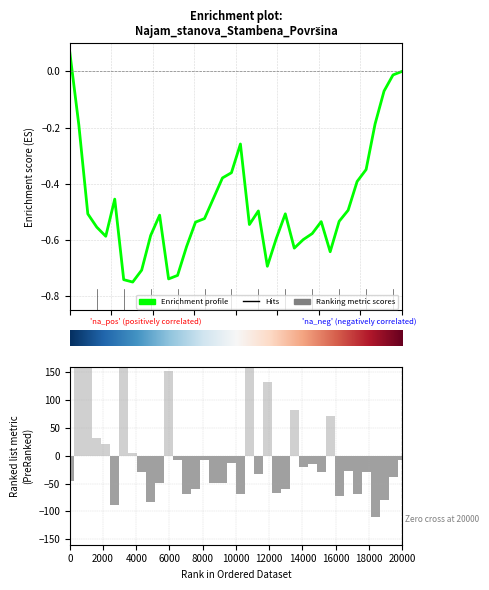

Reading left to right, transcribe all the data shown in this chart.

-44.9	173.5	214.0	32.0	21.9	-89.3	193.7	5.7	-28.7	-83.3	-48.9	153.3	-8.5	-69.1	-59.0	-8.5	-48.9	-48.9	-12.5	-69.1	193.7	-32.7	133.1	-67.1	-59.0	82.5	-20.6	-14.5	-28.7	72.4	-73.2	-26.7	-69.1	-28.7	-109.6	-79.2	-38.8	-8.5